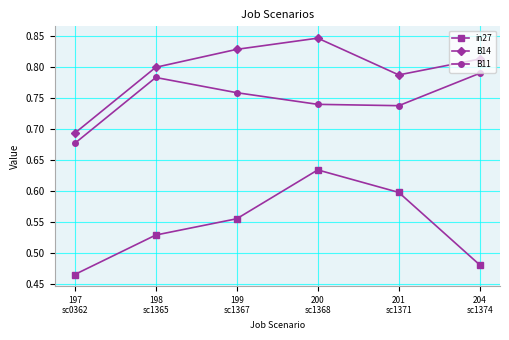

At how many categories does at least one series exceed 0?

6